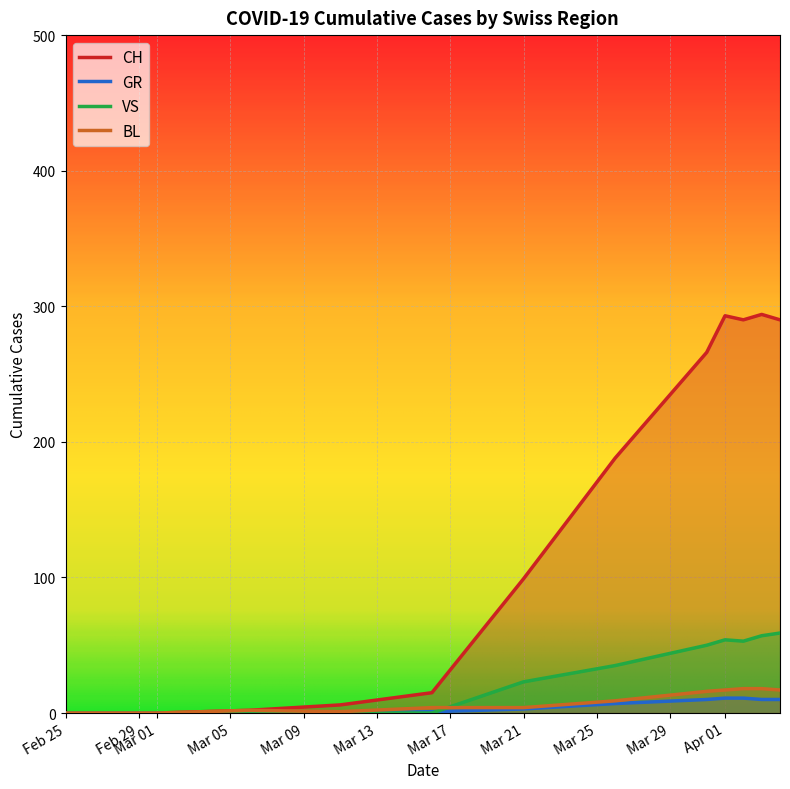

What is the sum of all VS values?

331